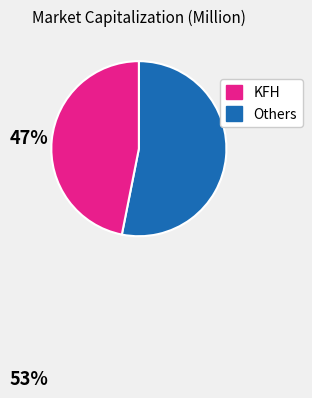

Is there any slice that represents more than half of the pie?

Yes